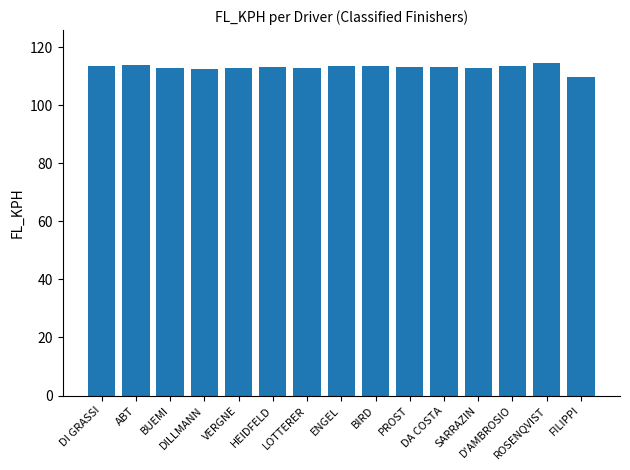

What is the greatest value displayed?

114.4